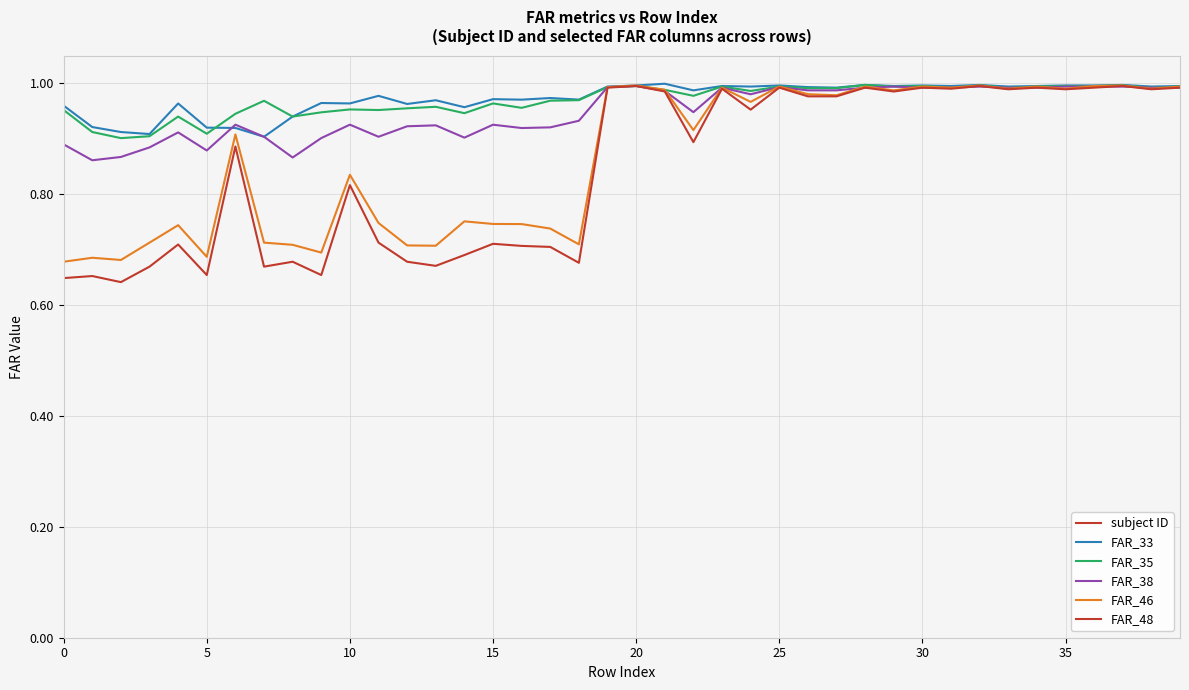

What is the value of the FAR_46 point at the 25th from the left?

1.0